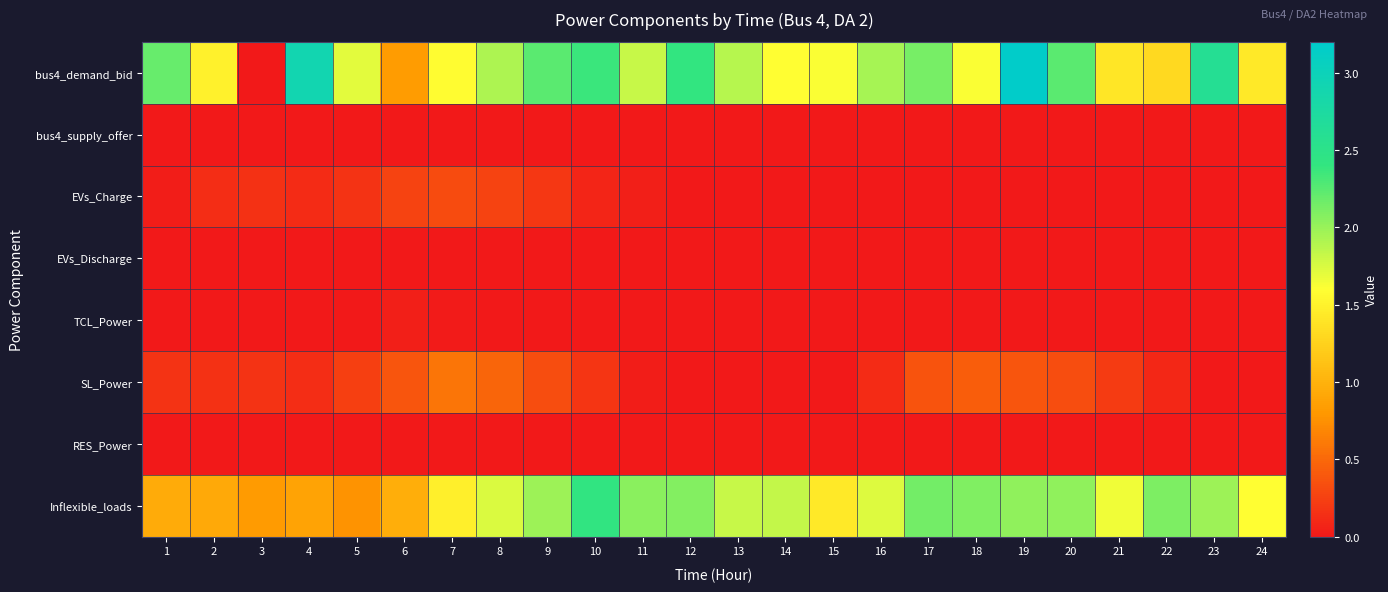

Which category has the highest value across all series?

19